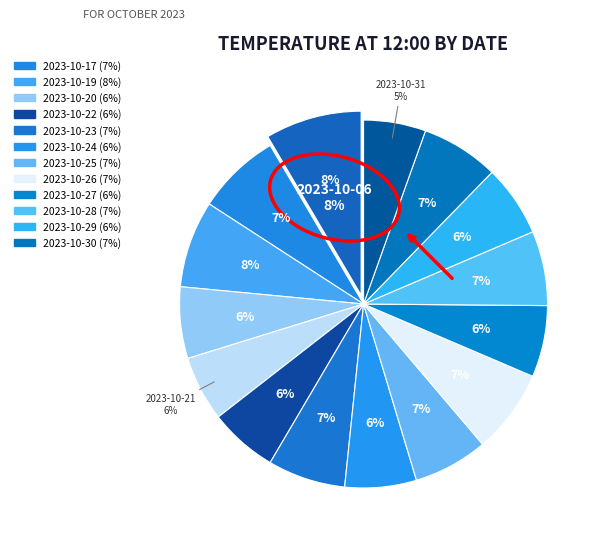

To the nearest percent, what percentage of the pie is 2023-10-29?

6%